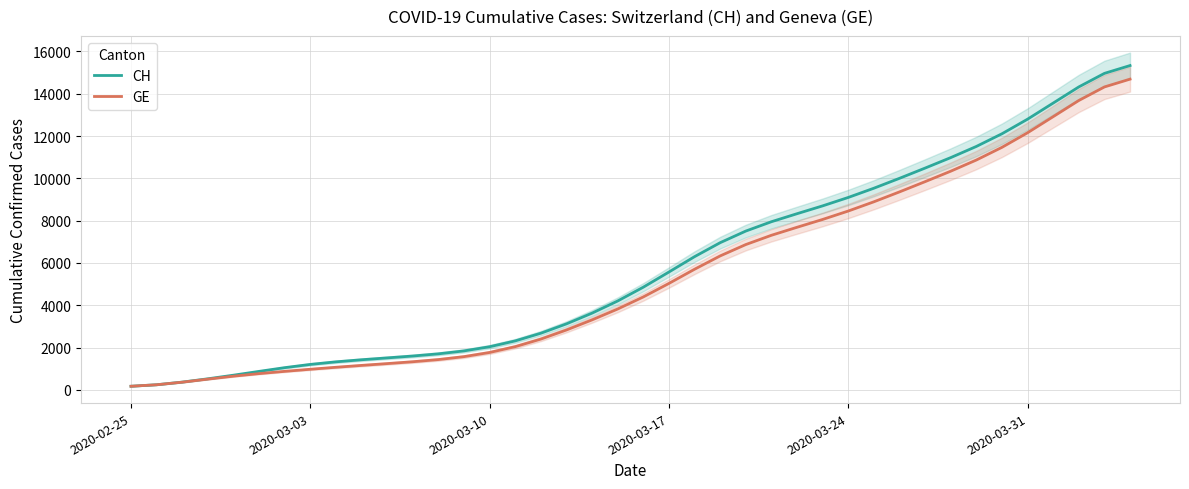

What is the difference between the maximum and minimum values in the GE series?

14520.5